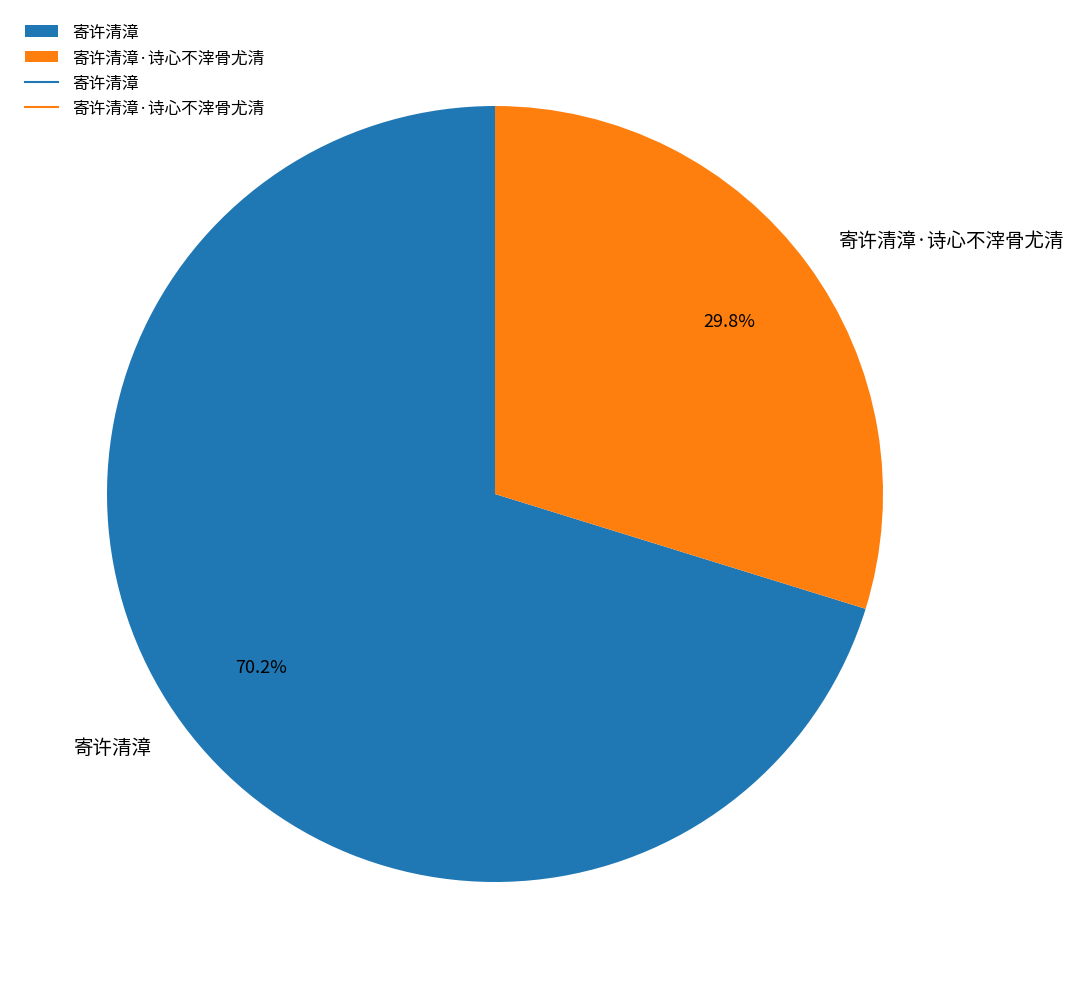

To the nearest percent, what percentage of the pie is 寄许清漳?

70%